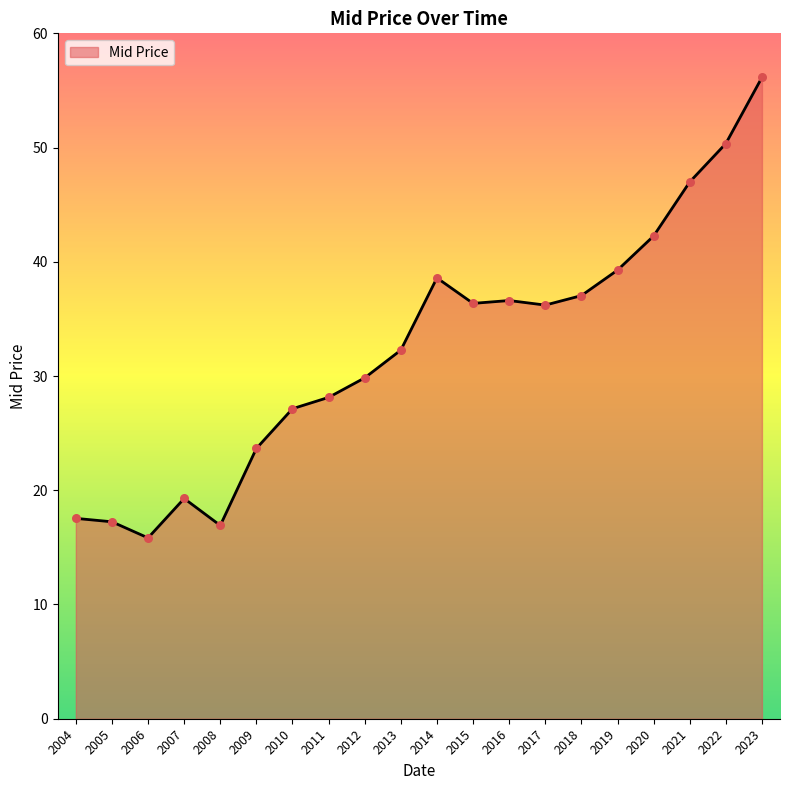

Between 2017 and 2004, which is larger?

2017